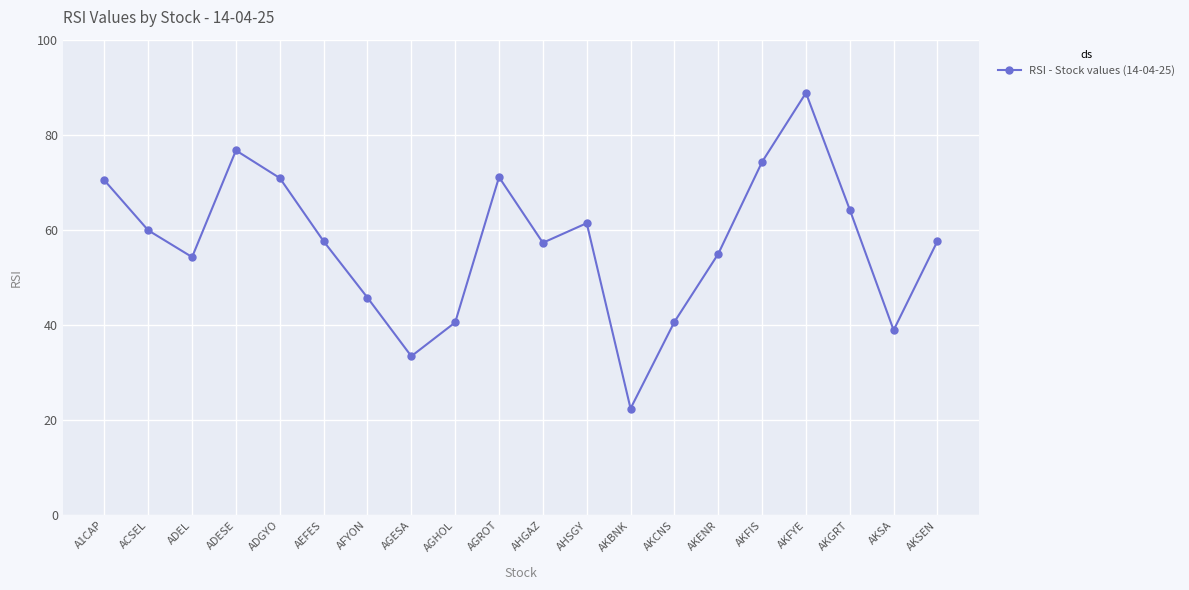

How many points are higher than both their immediate neighbors (excluding endpoints)?

4